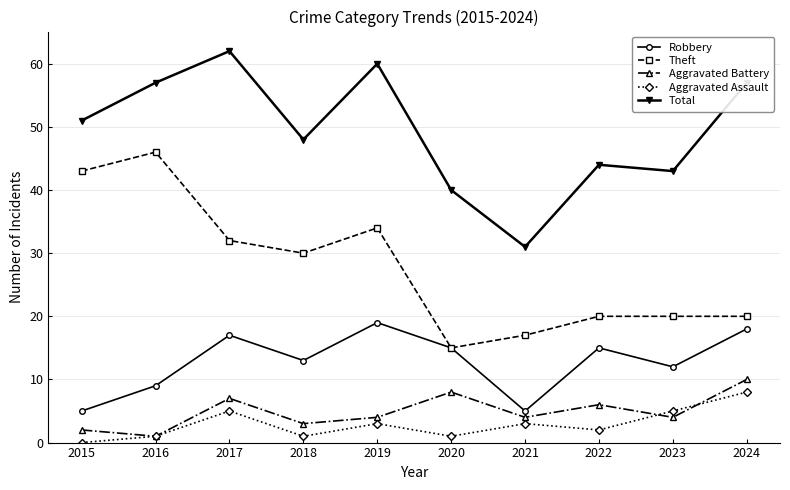

What is the maximum value for Aggravated Assault?

8